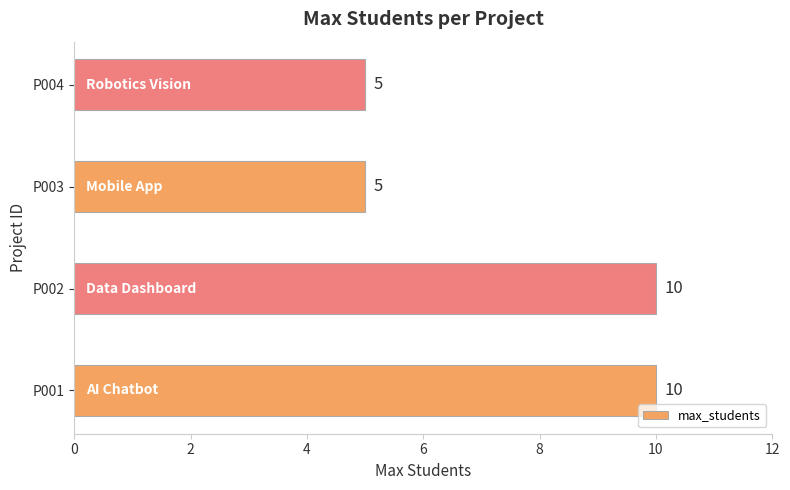

True or false: the data shows 7 at P004.

False